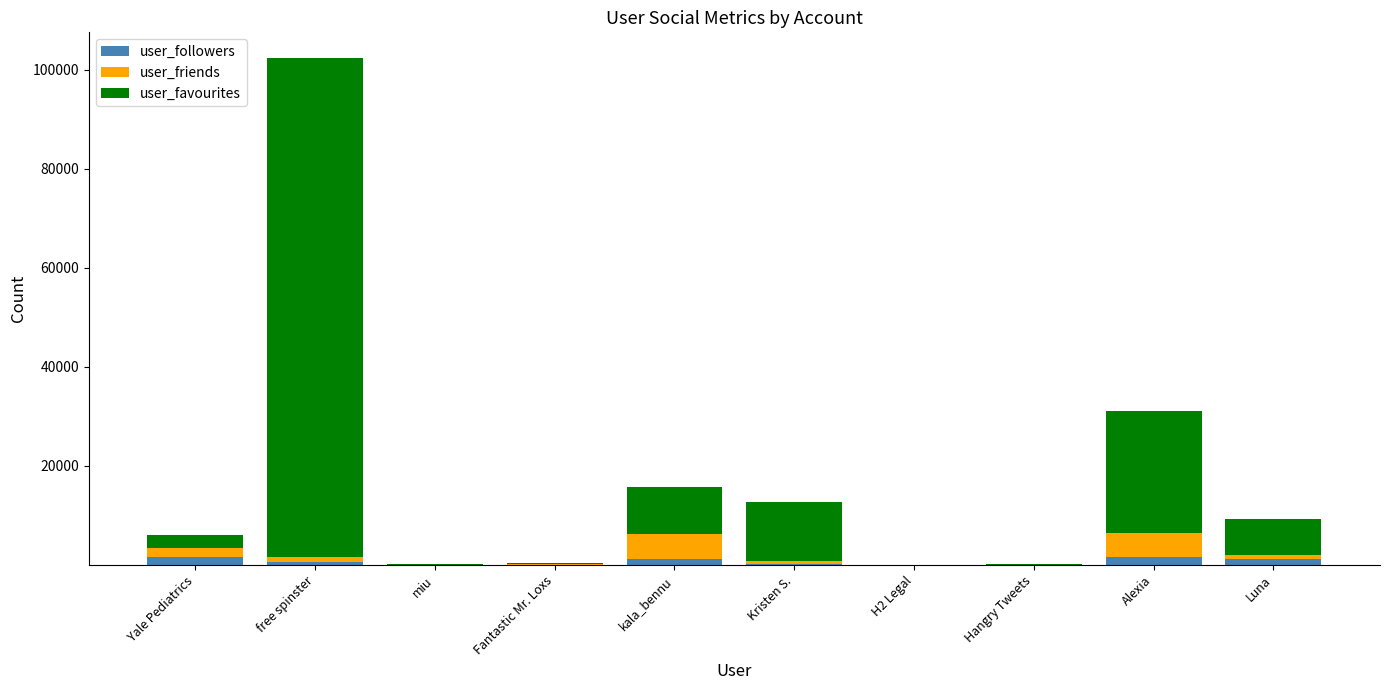

What are all the series names shown in the legend?

user_followers, user_friends, user_favourites